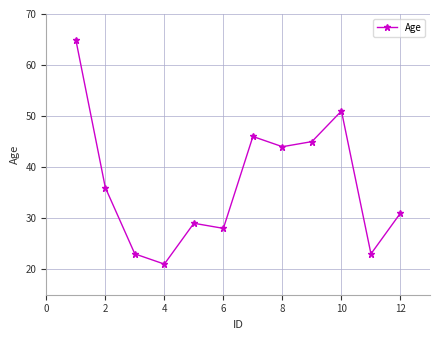

True or false: there are more than 0 points higher than both neighbors.

True